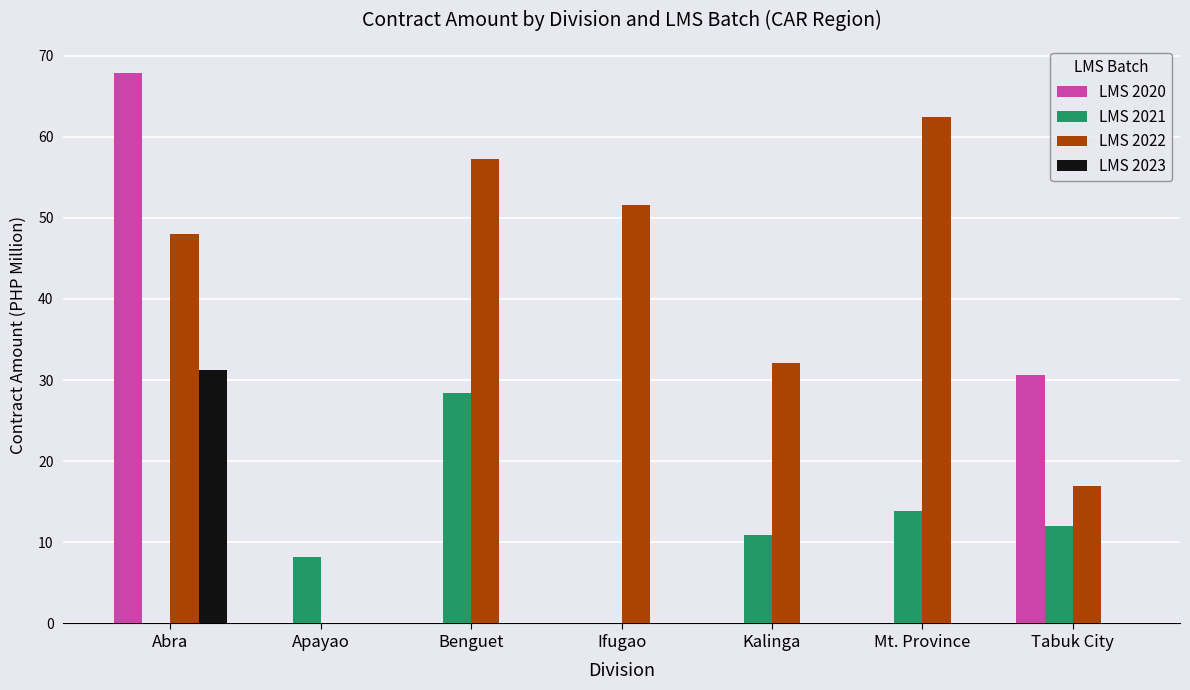

The LMS 2021 series shows 12.1 at Tabuk City. True or false?

True